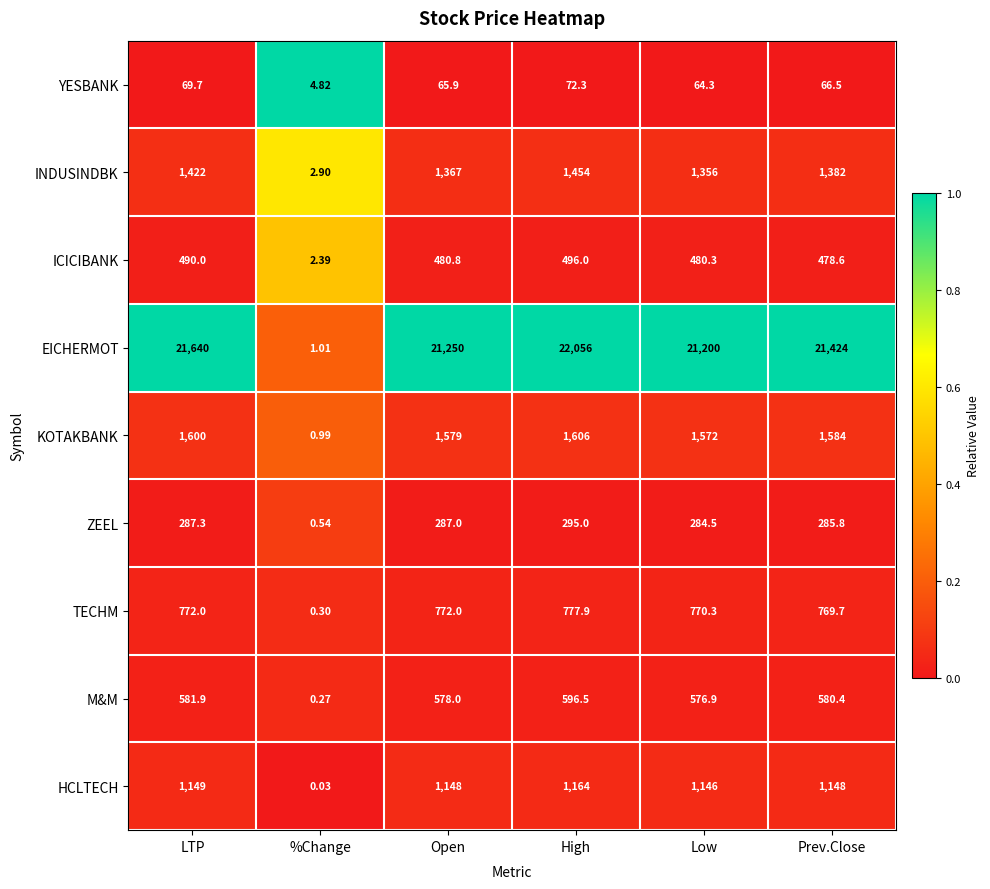

Which series changed the most between LTP and Open?

EICHERMOT